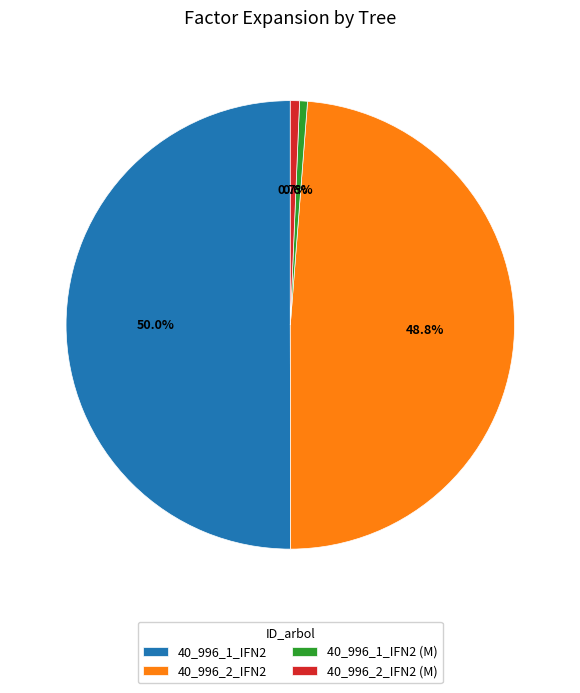

Count the number of slices in the pie.

4